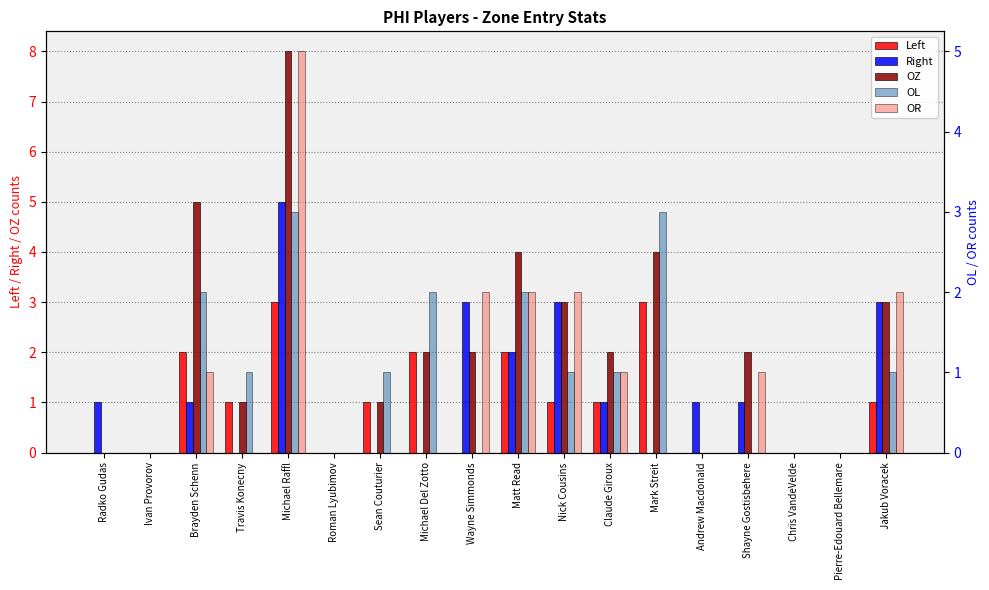

At which label does OZ first exceed 2?

Brayden Schenn